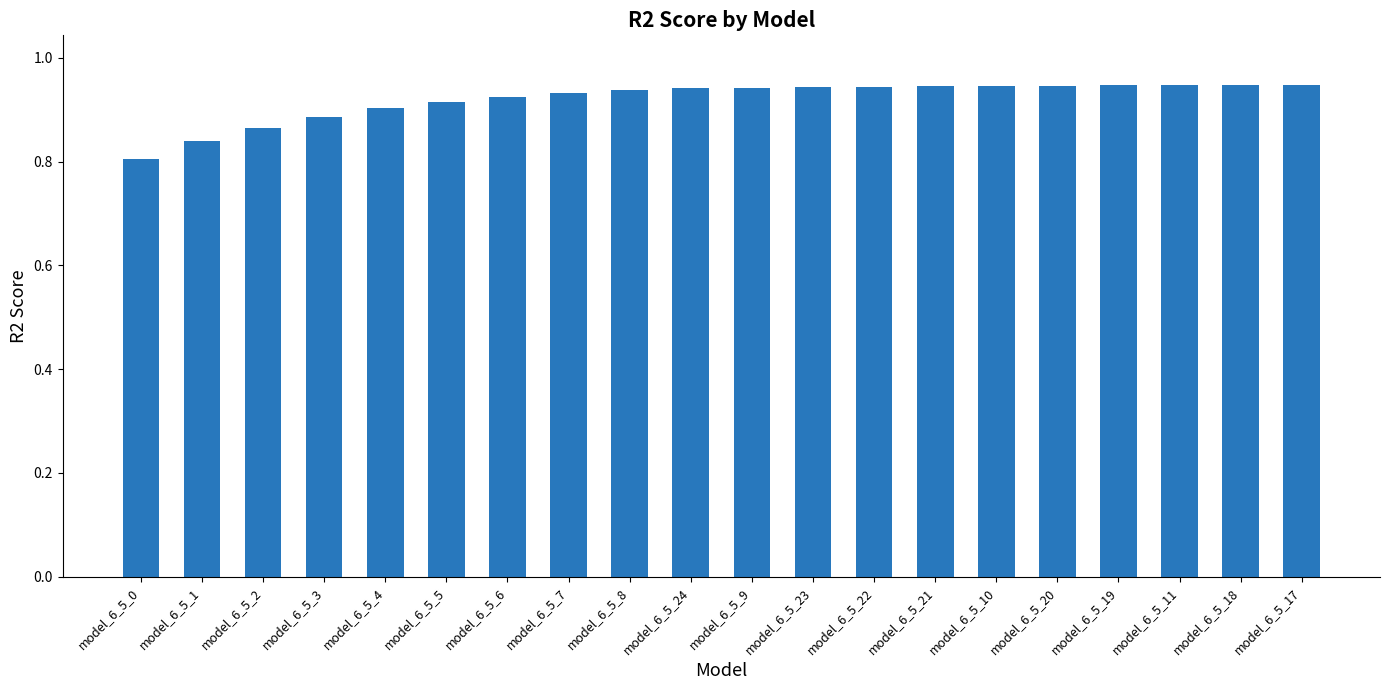

Which label corresponds to the smallest value in the chart?

model_6_5_0